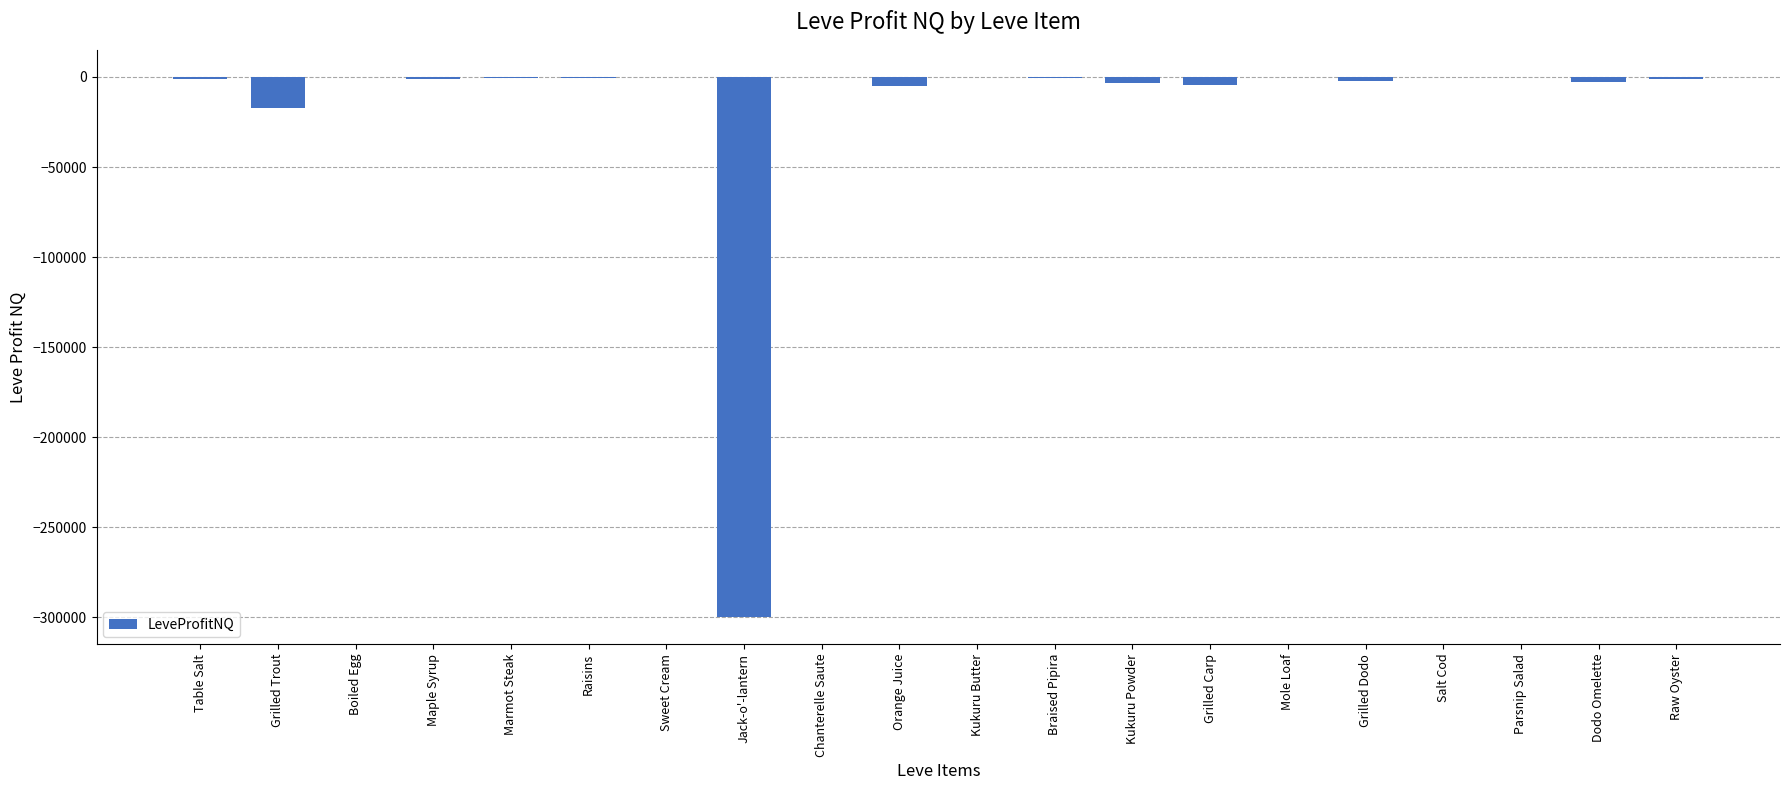

What is the maximum value shown in the chart?

54.5